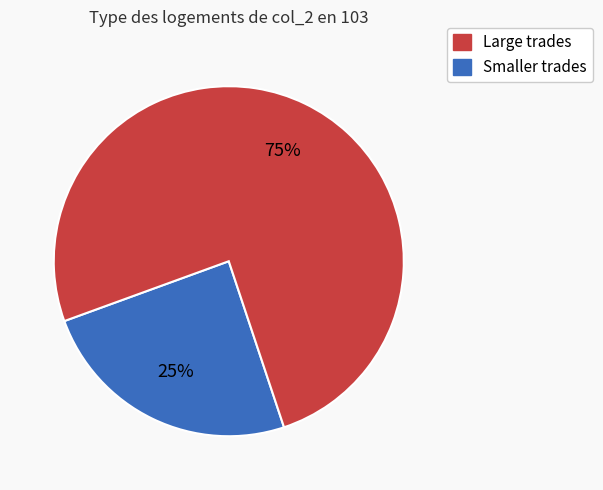

To the nearest percent, what is the average slice percentage?

50%